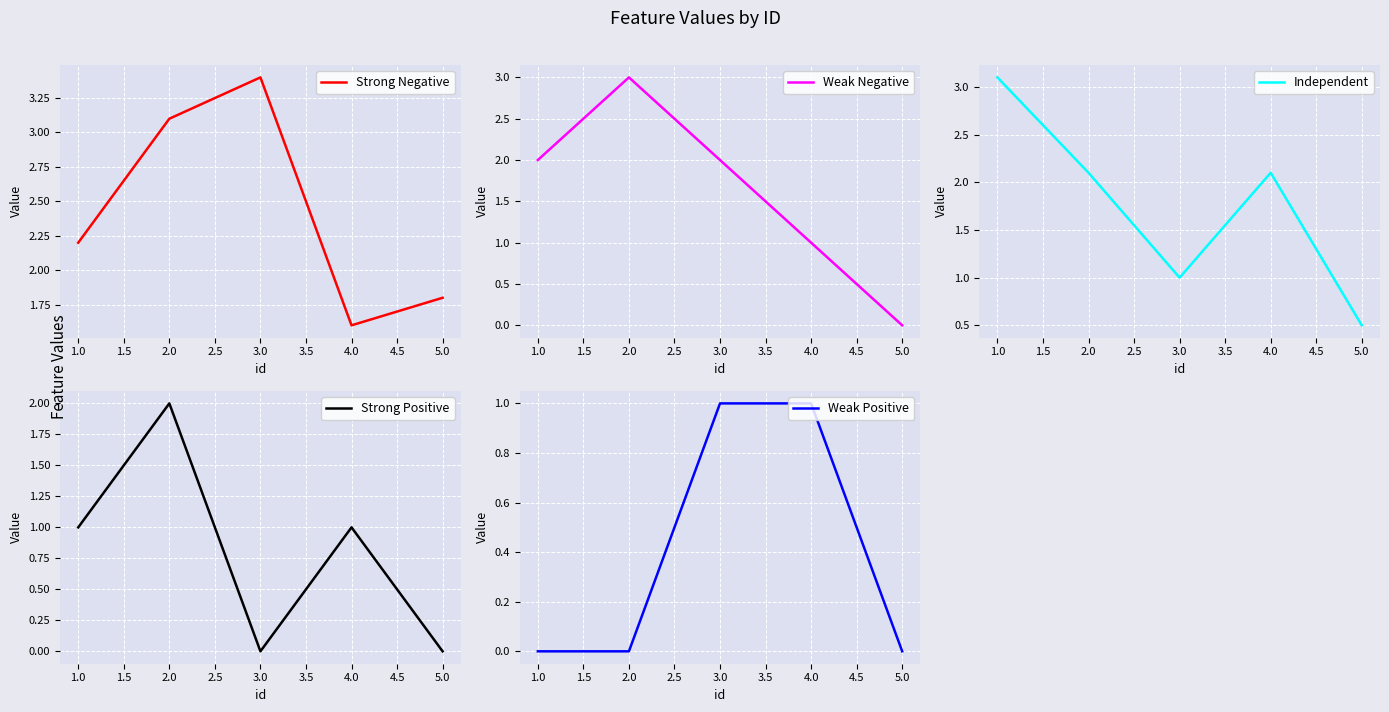

Which series has the widest spread of values?

Weak Negative